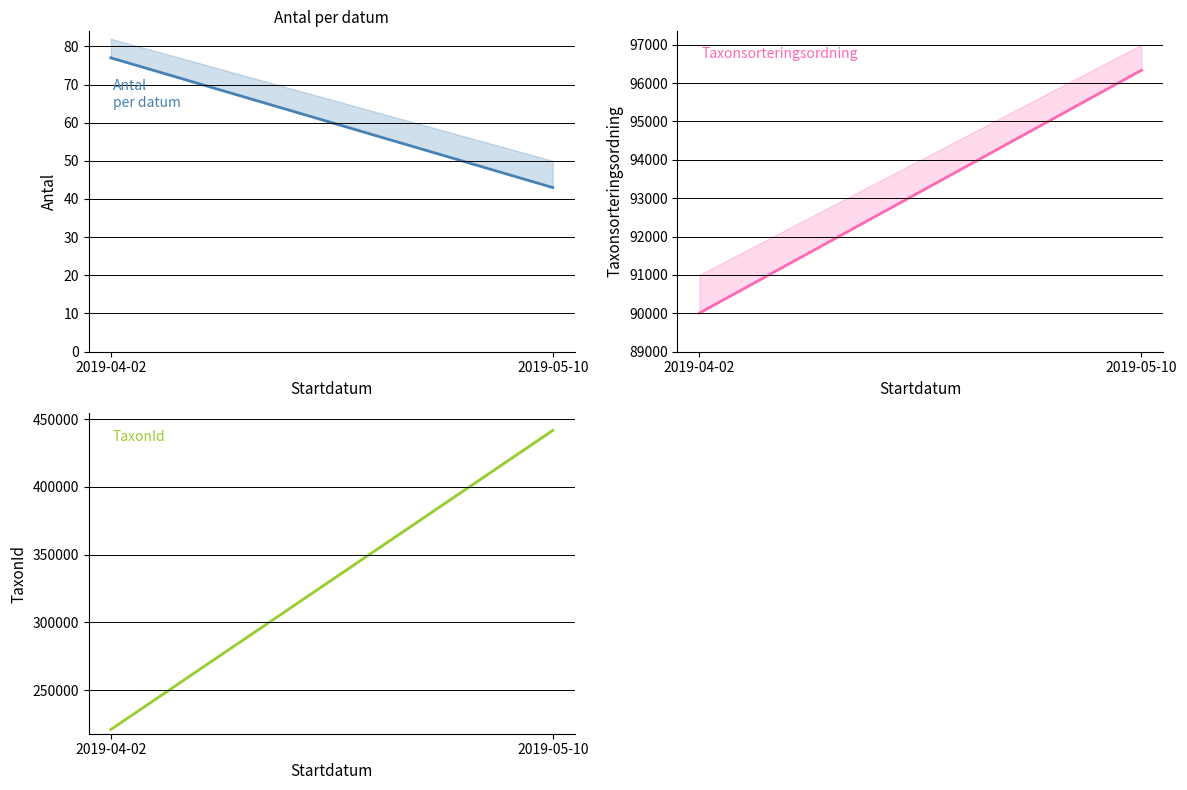

How many lines are shown in the chart?

3